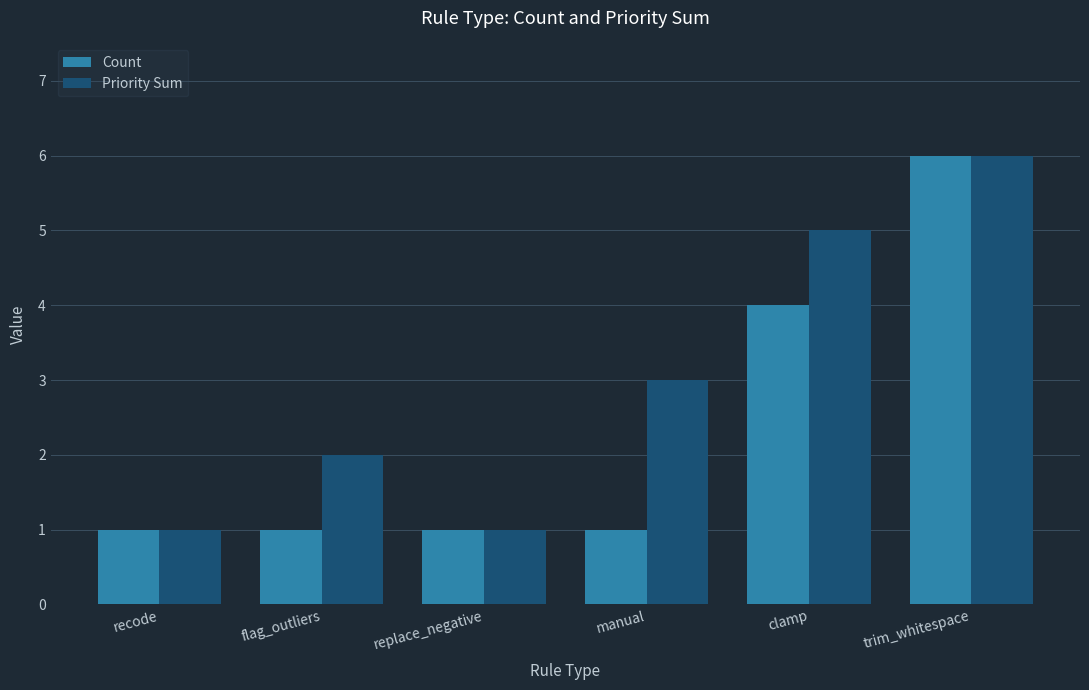

Between manual and trim_whitespace, which series saw the biggest shift?

Count